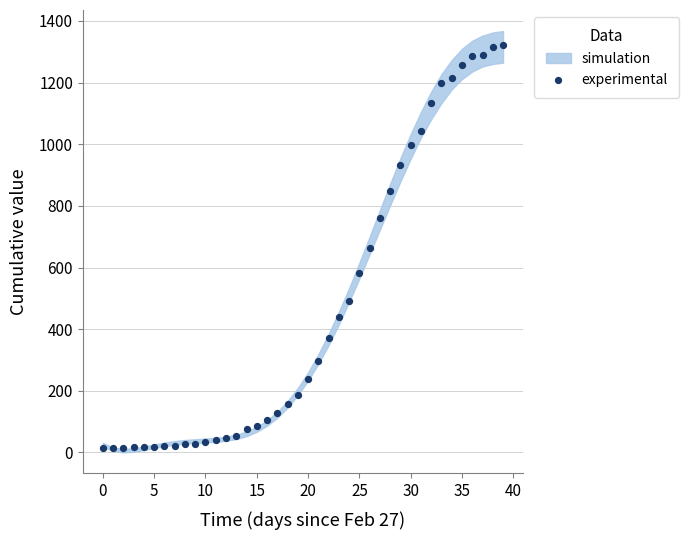

What is the range of Y values (max minus min)?

1308